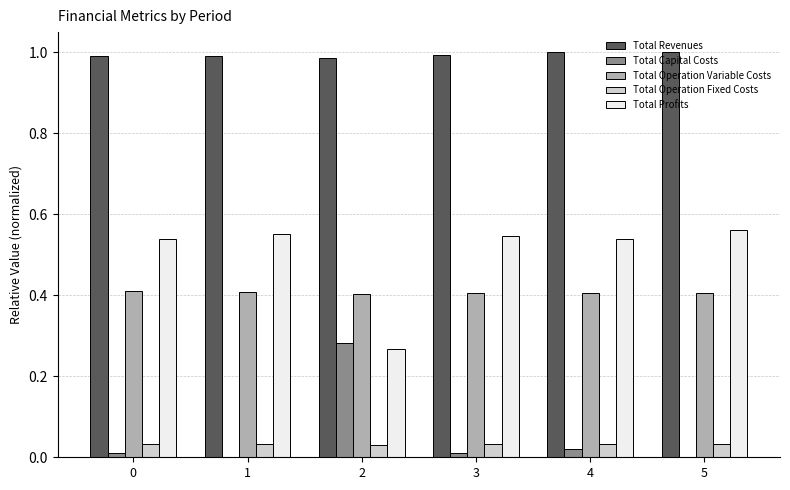

Which category has the highest value in the Total Profits series?

5